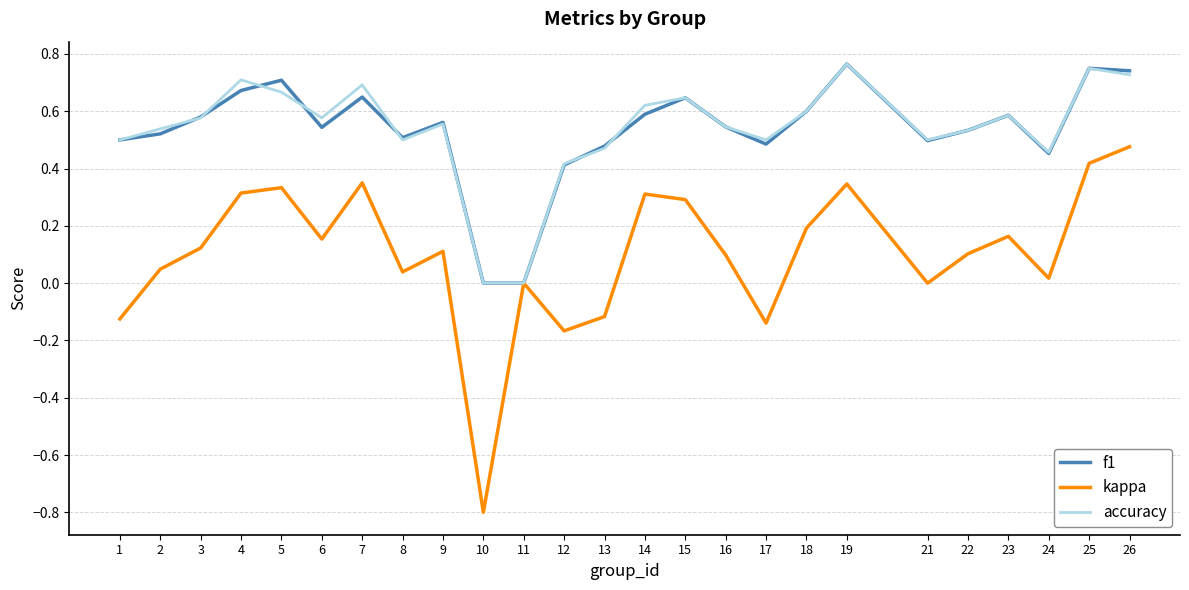

True or false: f1 has a value of 0.3 at 11.

False